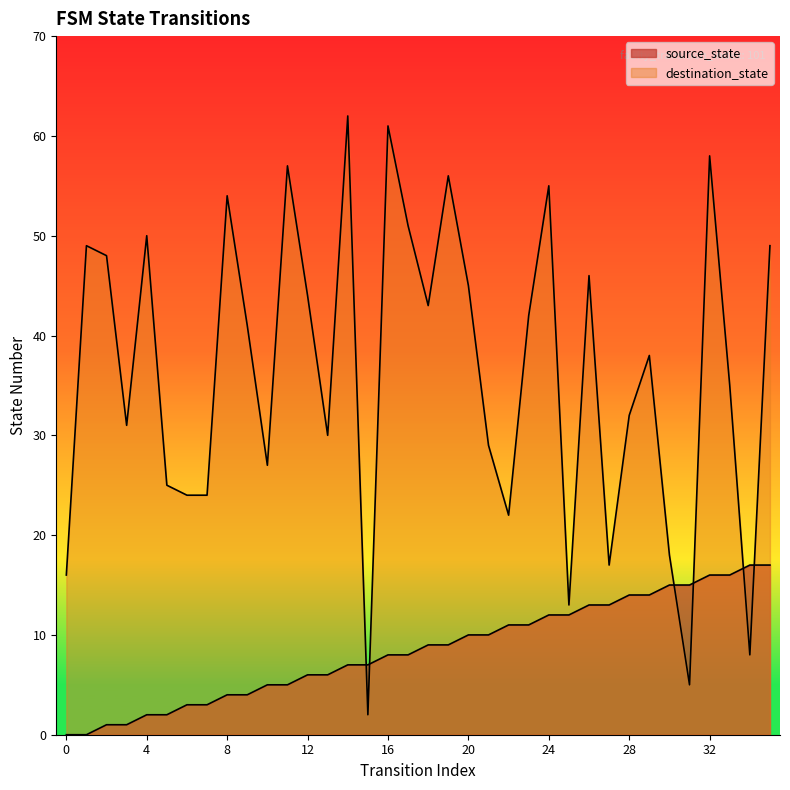

How many intersections are there between destination_state and source_state?

6